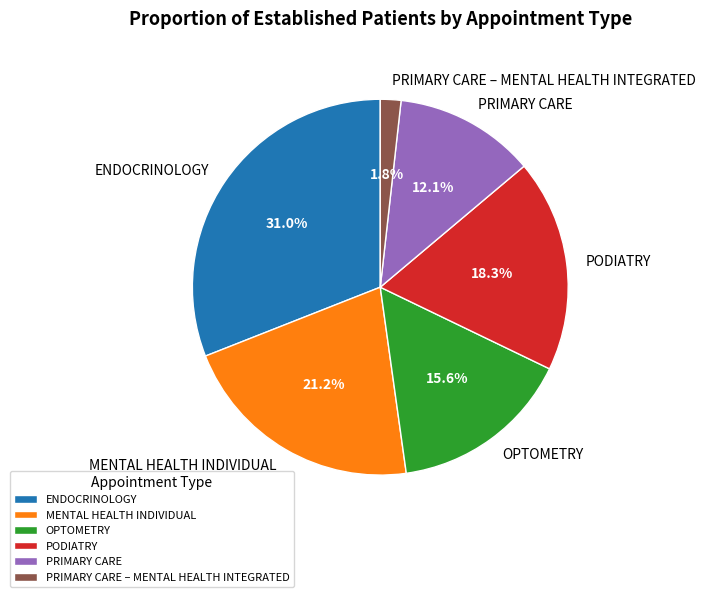

Does OPTOMETRY represent more than half of the total?

No